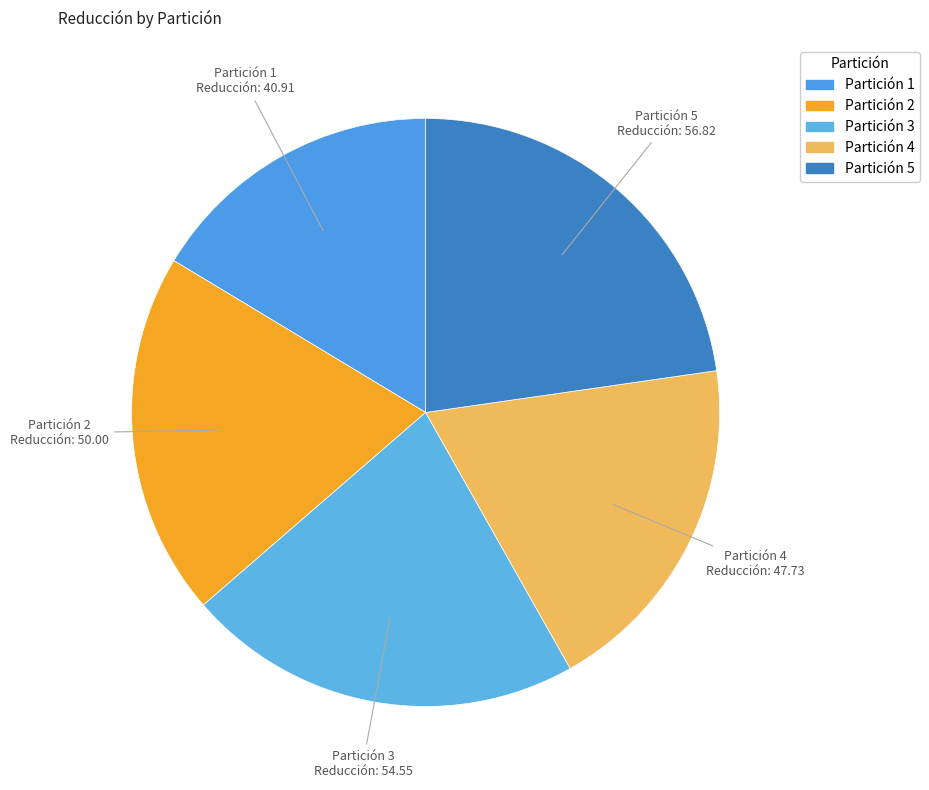

Does any single category account for the majority?

No